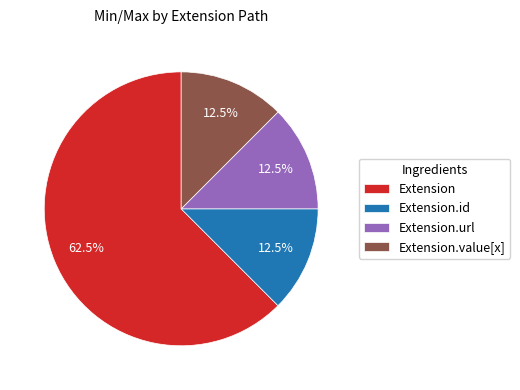

Do Extension.url and Extension.value[x] together represent more than half of the pie?

No